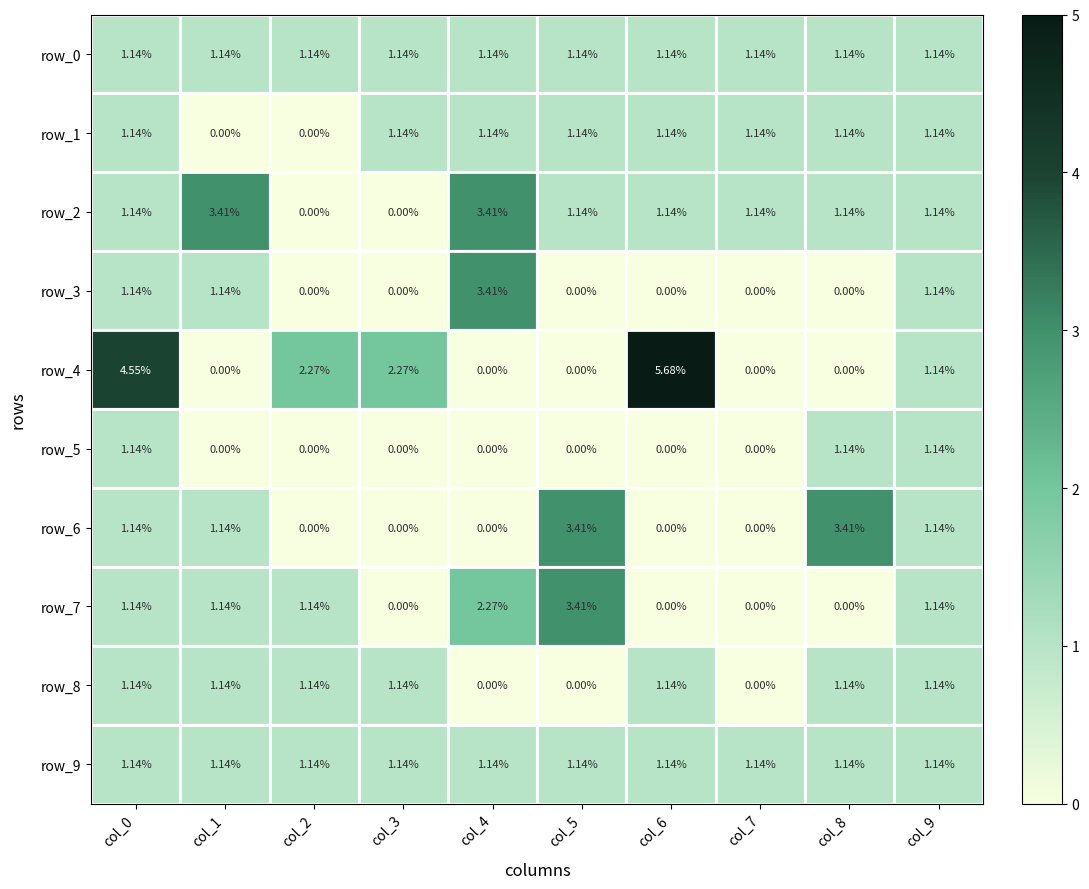

What is the difference between the maximum and minimum values in the row_5 series?

1